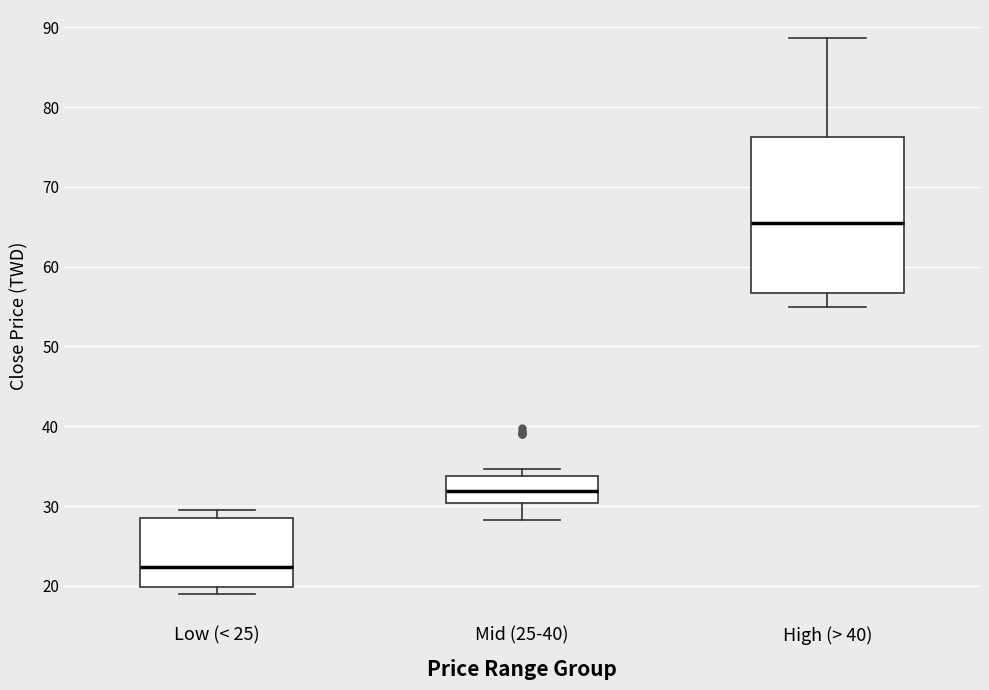

Which box's median line is the lowest?

Low (< 25)